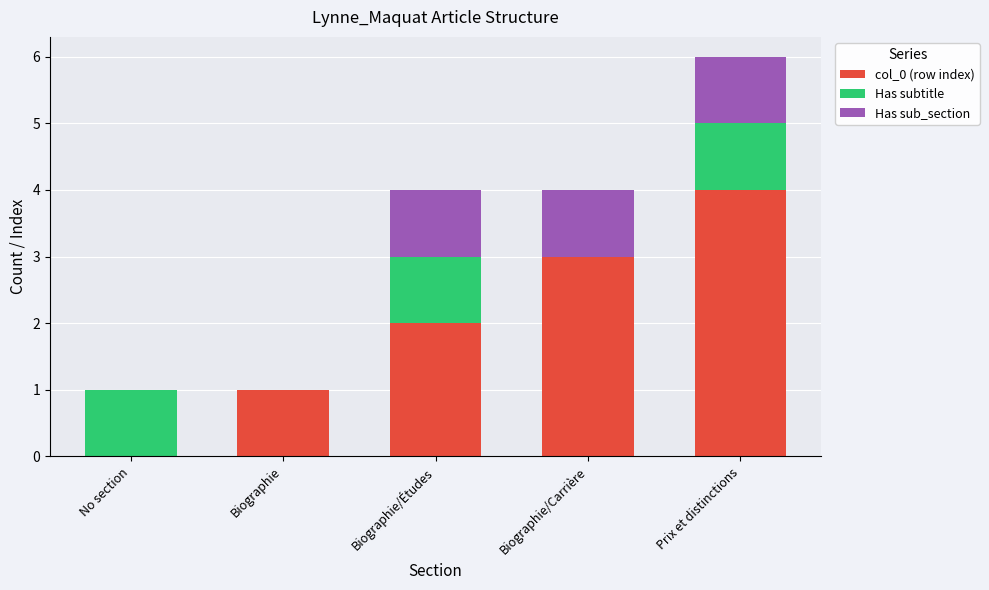

Reading left to right, what are the values for col_0 (row index)?

No section=0	Biographie=1	Biographie/Études=2	Biographie/Carrière=3	Prix et distinctions=4